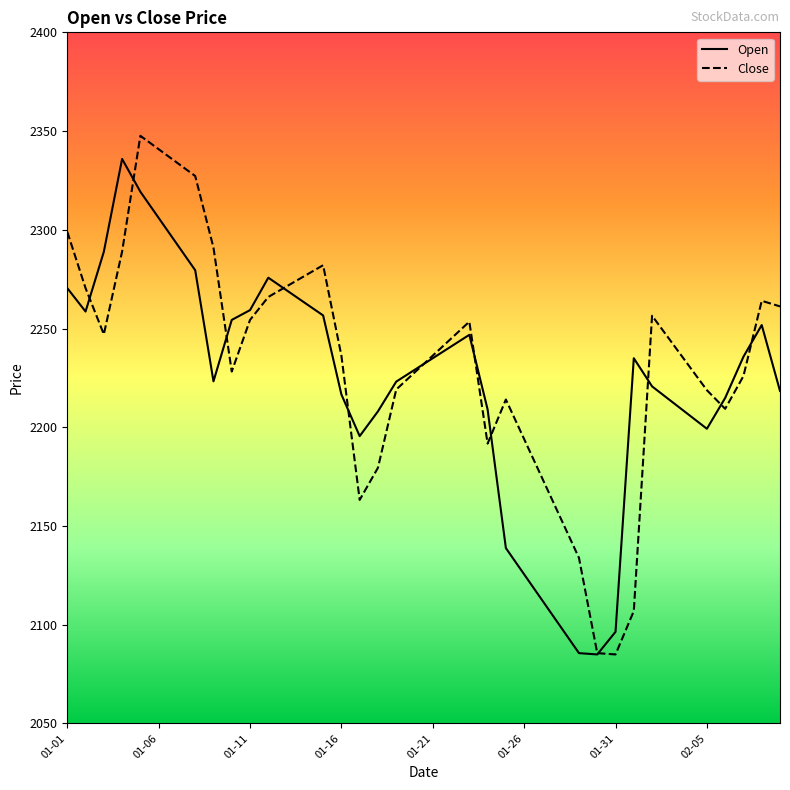

What is the highest value of the Open series?

2335.9